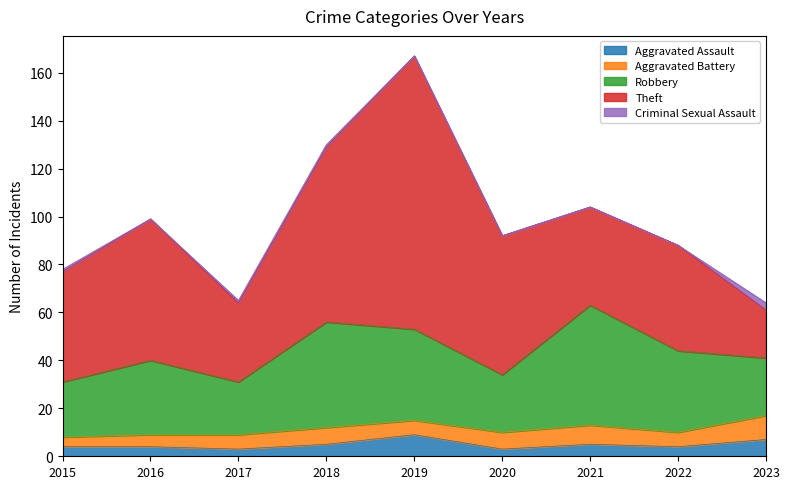

How many values in the Aggravated Battery series are below 6?

2